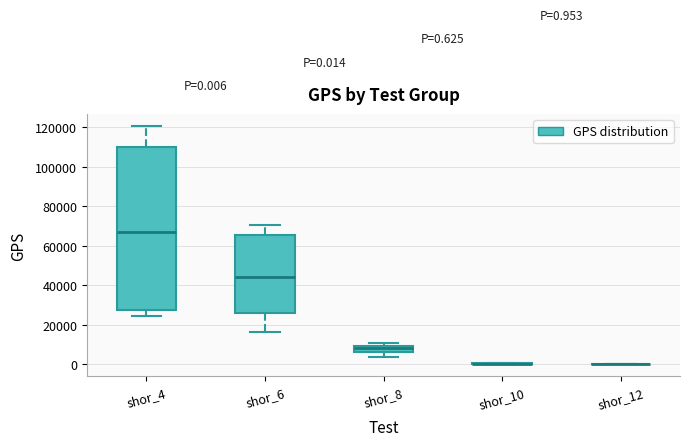

Comparing the boxes themselves (not the whiskers), which one is the tallest?

shor_4